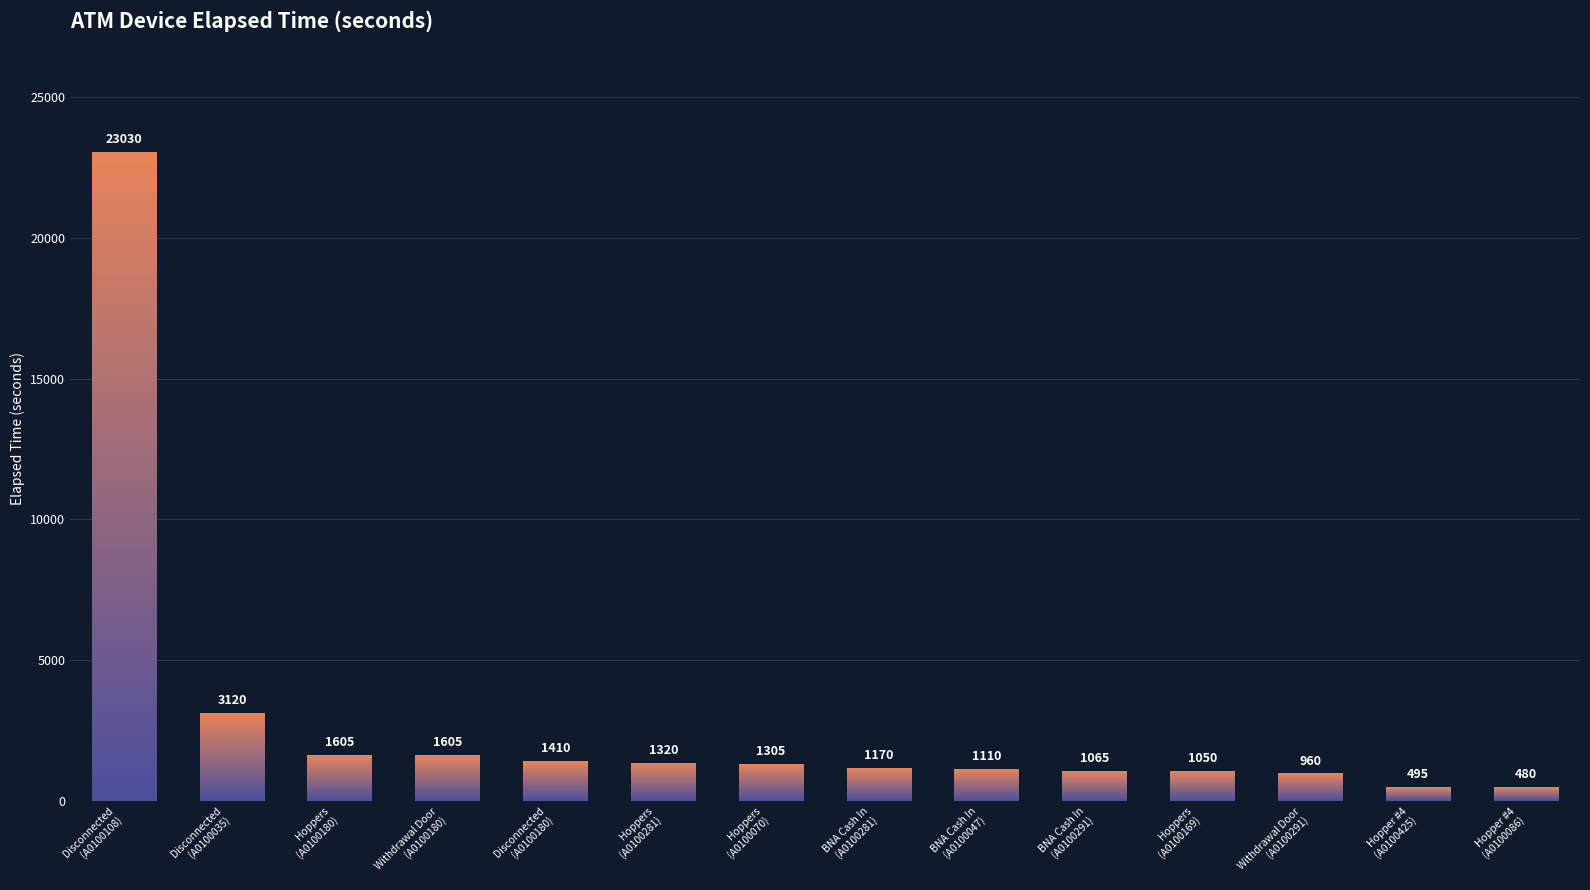

What is the ratio of the value at Hopper #4
(A0100425) to the value at Hoppers
(A0100169)?

0.5